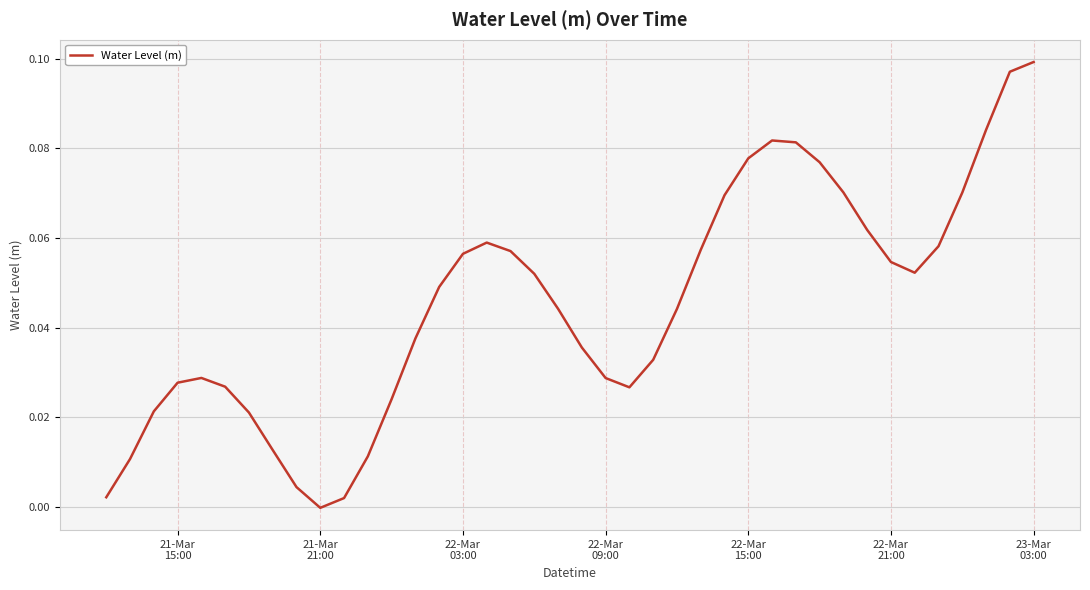

Is this an area chart (filled region under the line)?

No